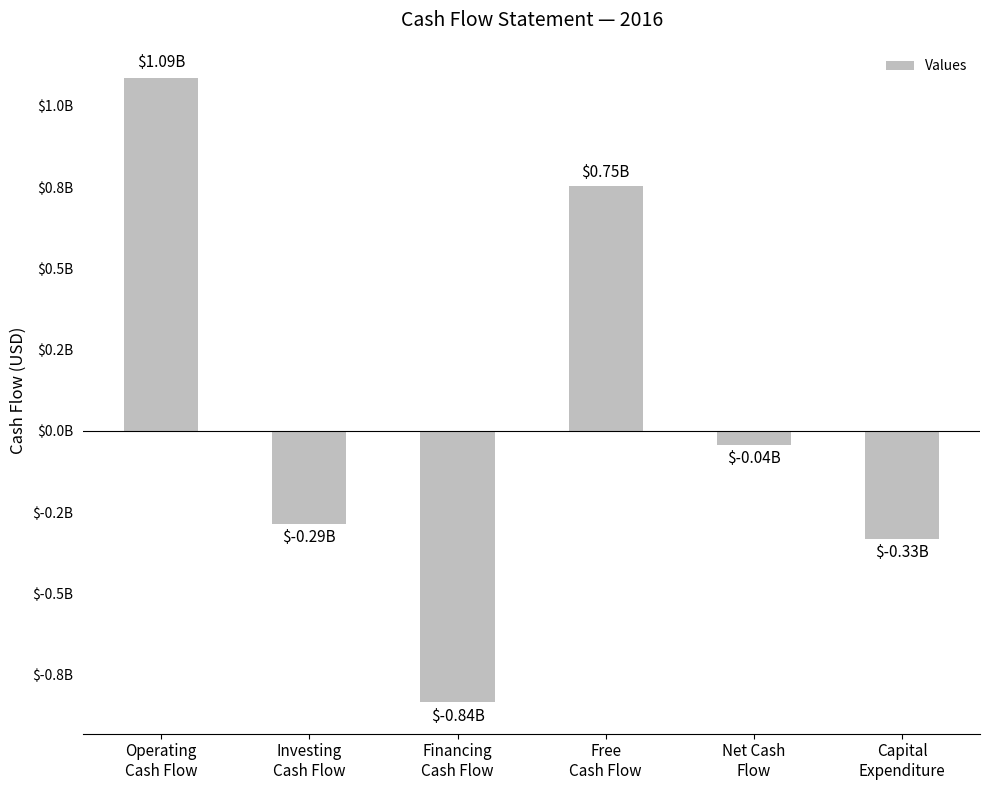

Rank the categories by value from highest to lowest.

Operating
Cash Flow, Free
Cash Flow, Net Cash
Flow, Investing
Cash Flow, Capital
Expenditure, Financing
Cash Flow